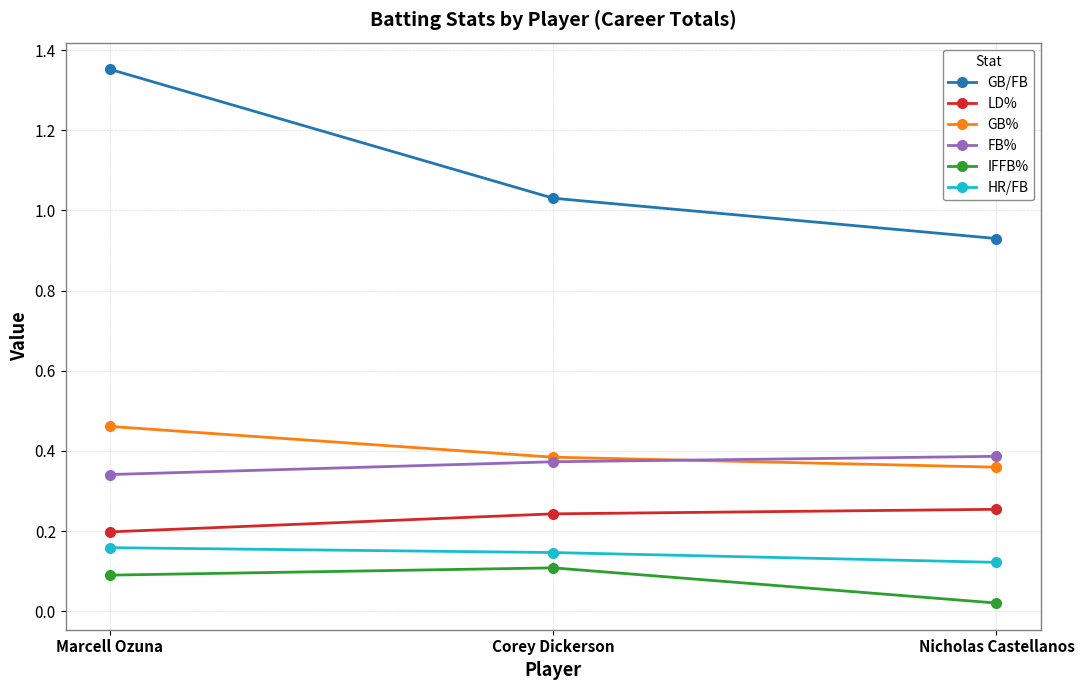

Is it true that LD% equals 0.2 at Marcell Ozuna?

True